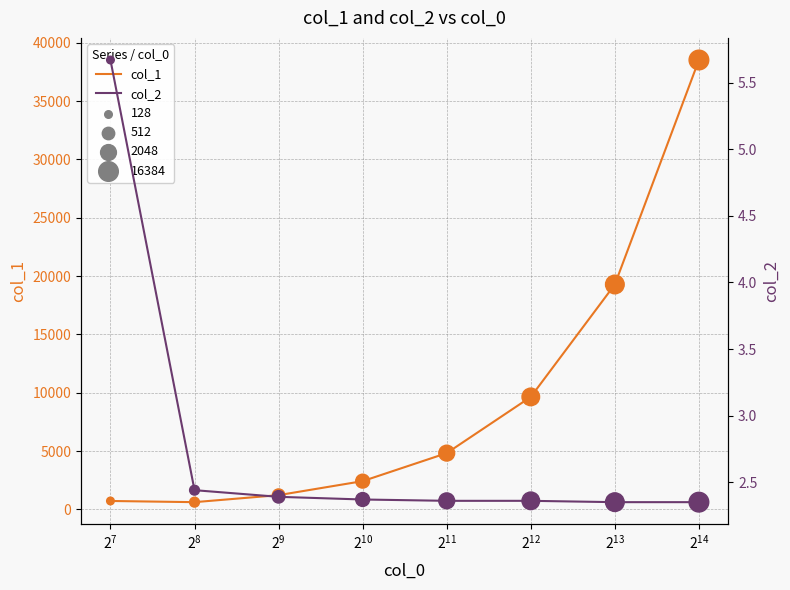

Which series reaches the minimum Y coordinate?

col_2